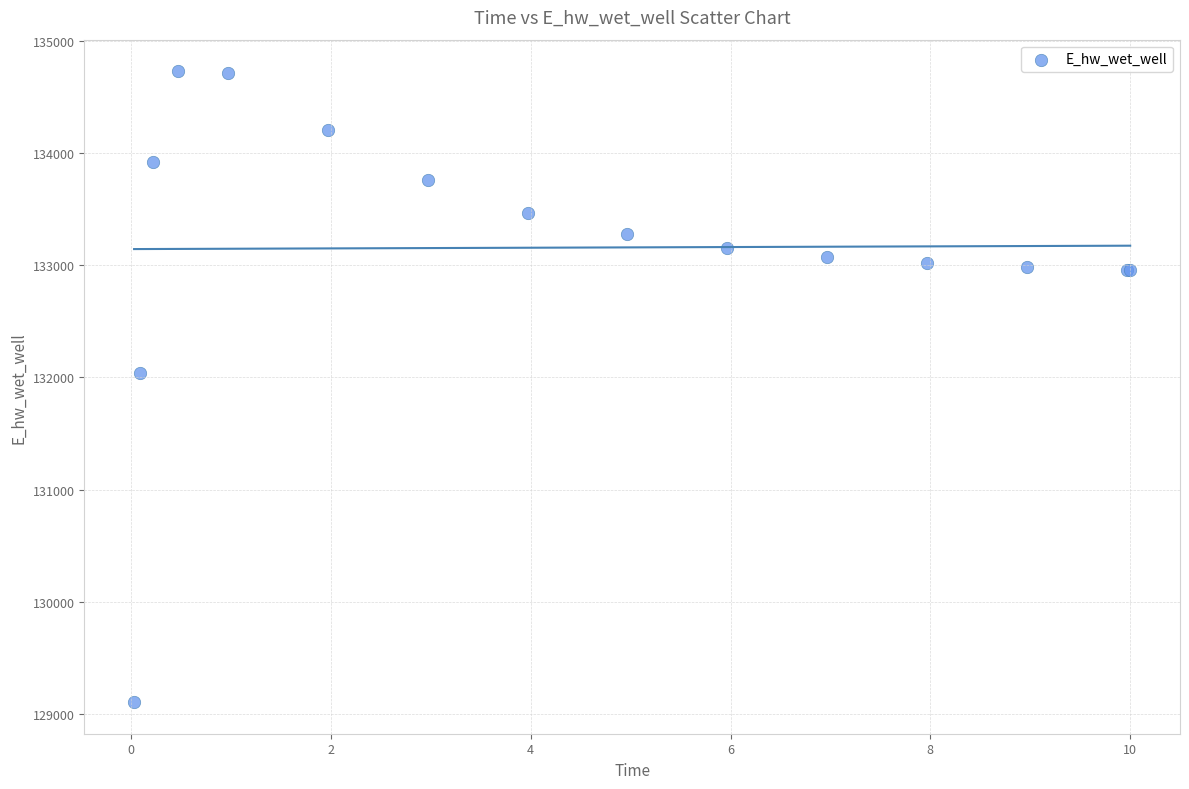

What Y value in the scatter plot is closest to 131917?

132039.7